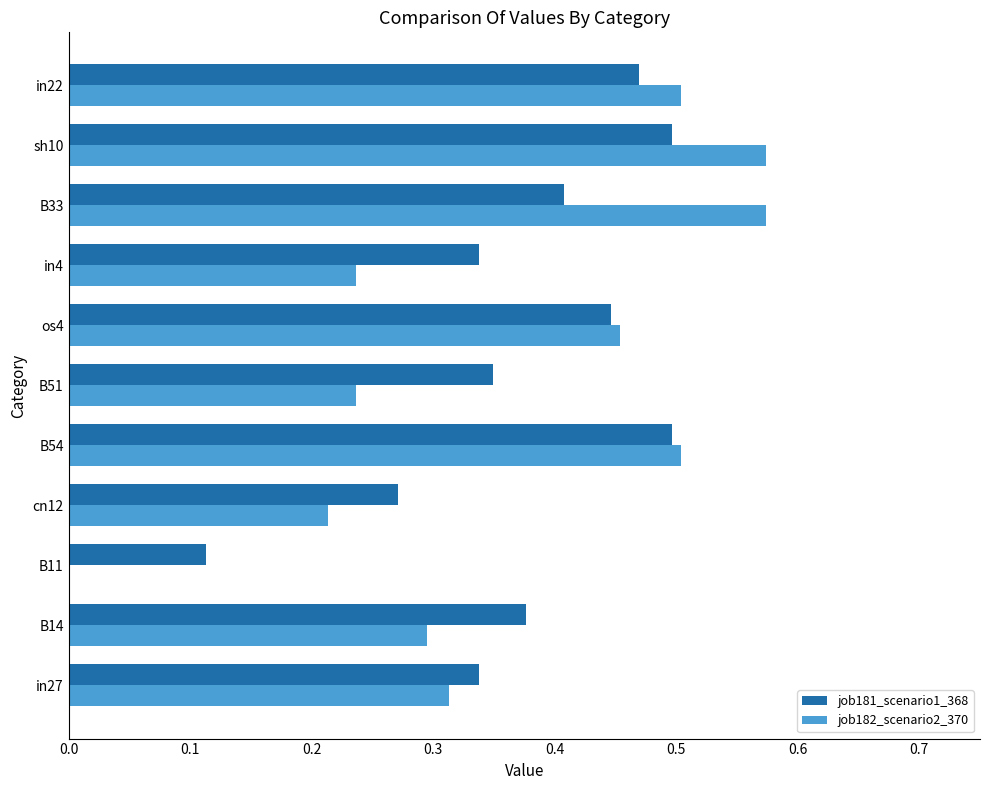

True or false: job182_scenario2_370 has a value of 0.3 at B11.

False